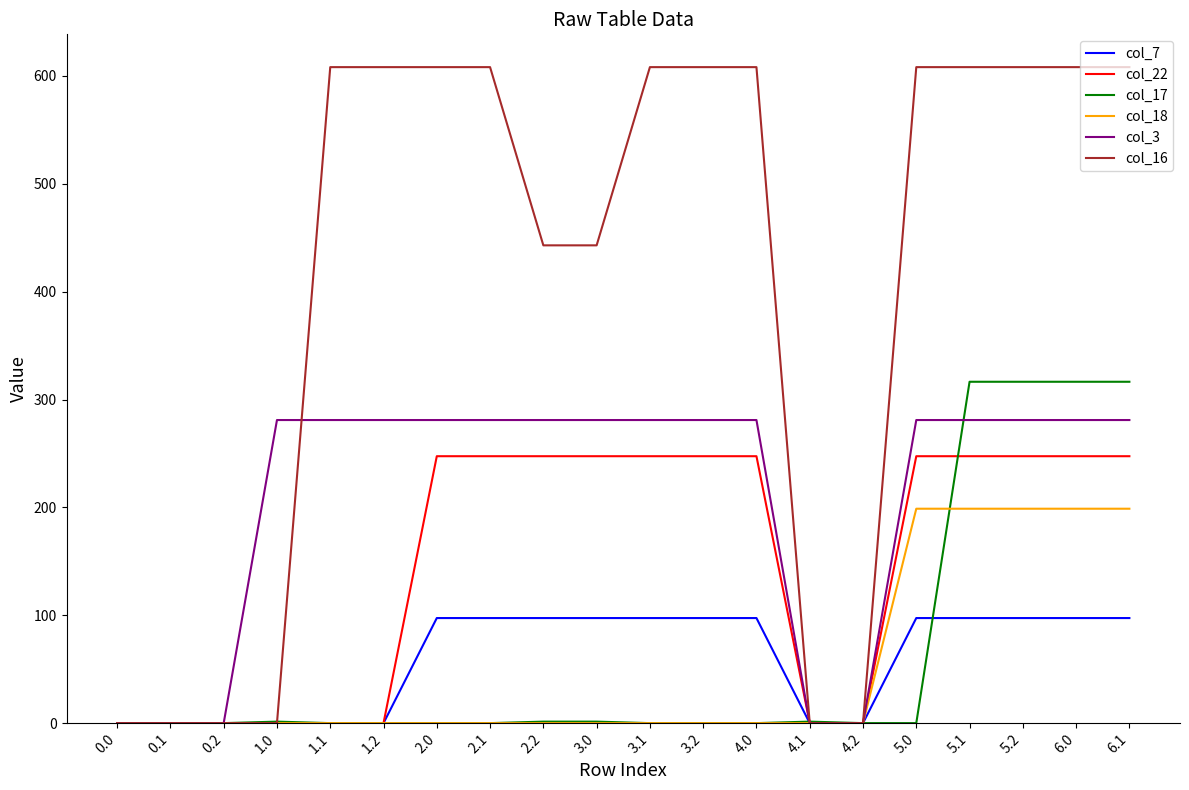

What is the maximum value for col_3?

281.0